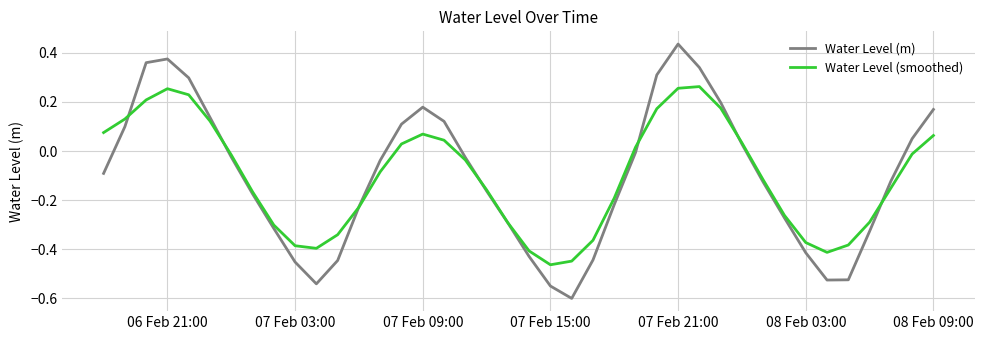

Rank the series by their maximum value, from lowest to highest.

Water Level (smoothed), Water Level (m)